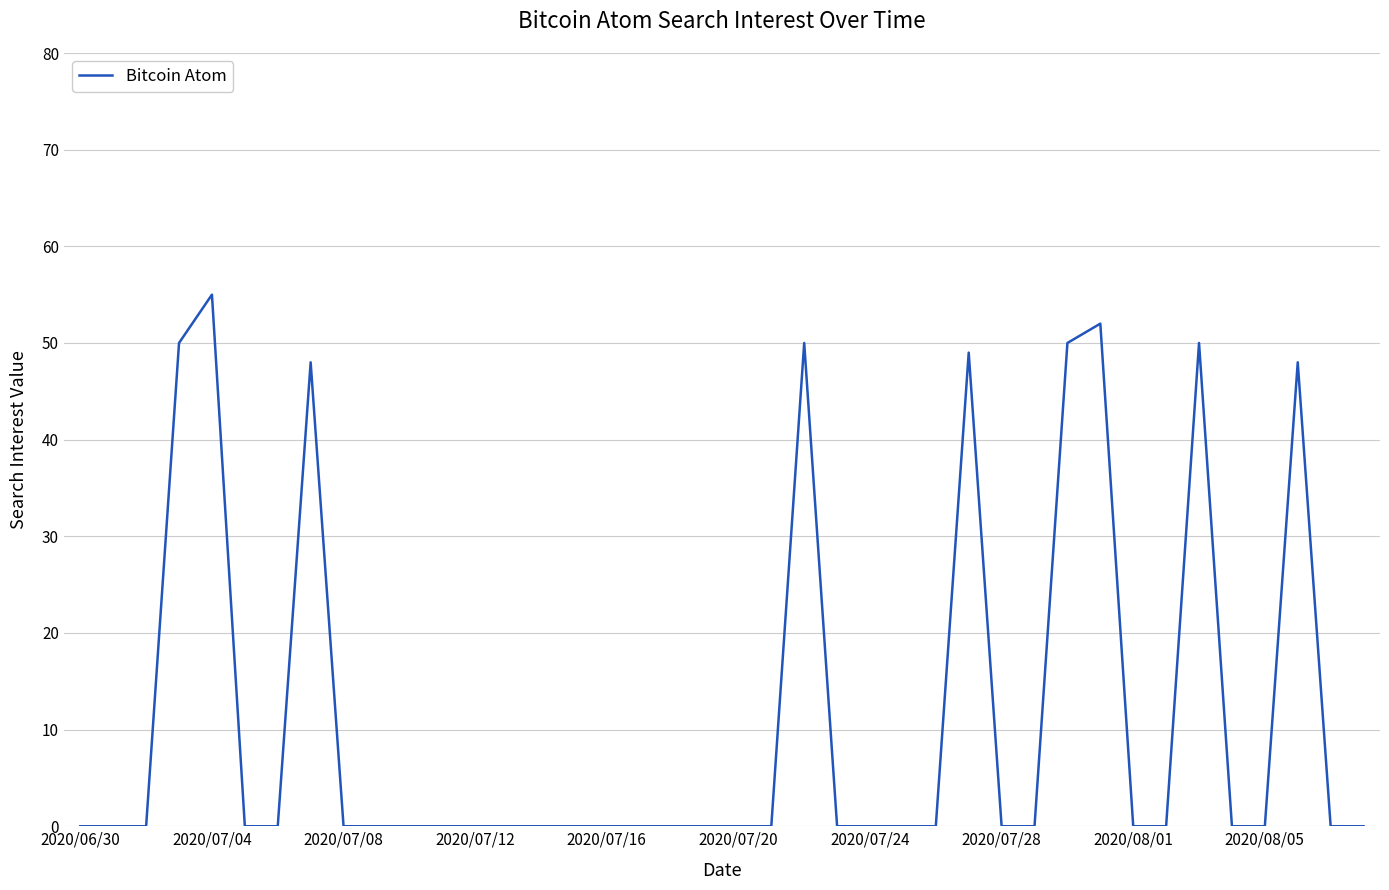

Is this an area chart (filled region under the line)?

No